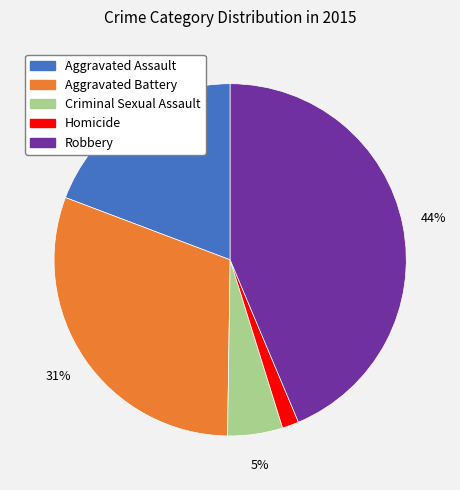

To the nearest percent, what percentage of the pie is Criminal Sexual Assault?

5%